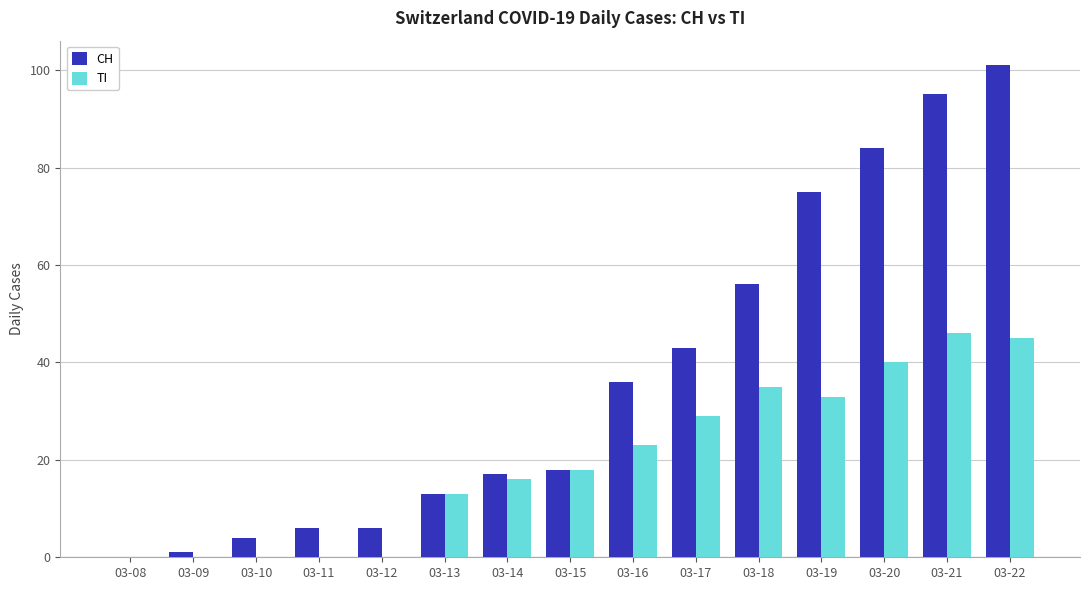

Reading left to right, extract all data points from this chart.

CH: 03-08=0	03-09=1	03-10=4	03-11=6	03-12=6	03-13=13	03-14=17	03-15=18	03-16=36	03-17=43	03-18=56	03-19=75	03-20=84	03-21=95	03-22=101
TI: 03-08=0	03-09=0	03-10=0	03-11=0	03-12=0	03-13=13	03-14=16	03-15=18	03-16=23	03-17=29	03-18=35	03-19=33	03-20=40	03-21=46	03-22=45